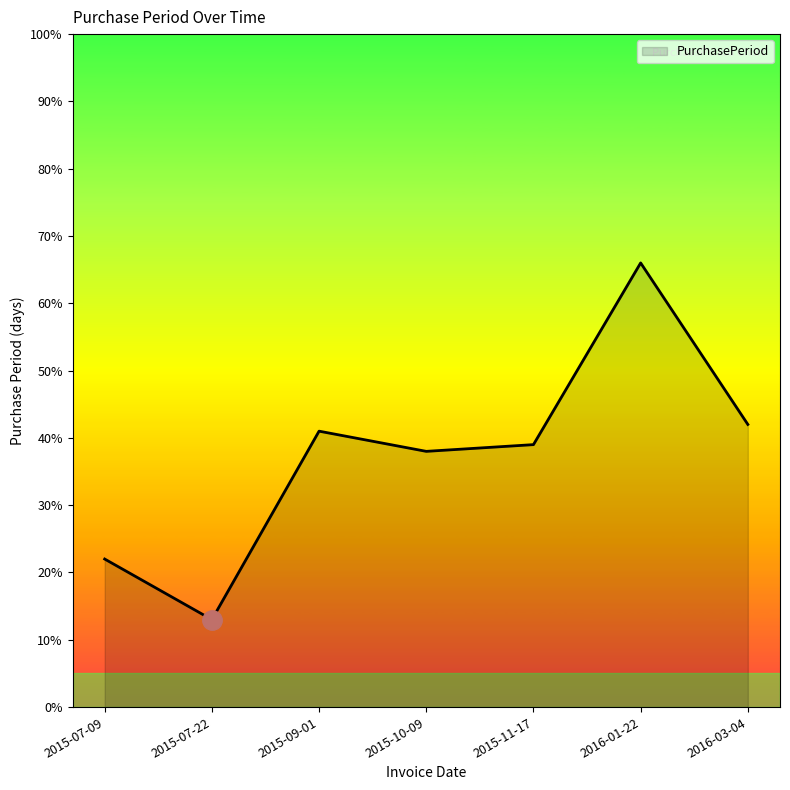

What is the minimum value shown in the chart?

13